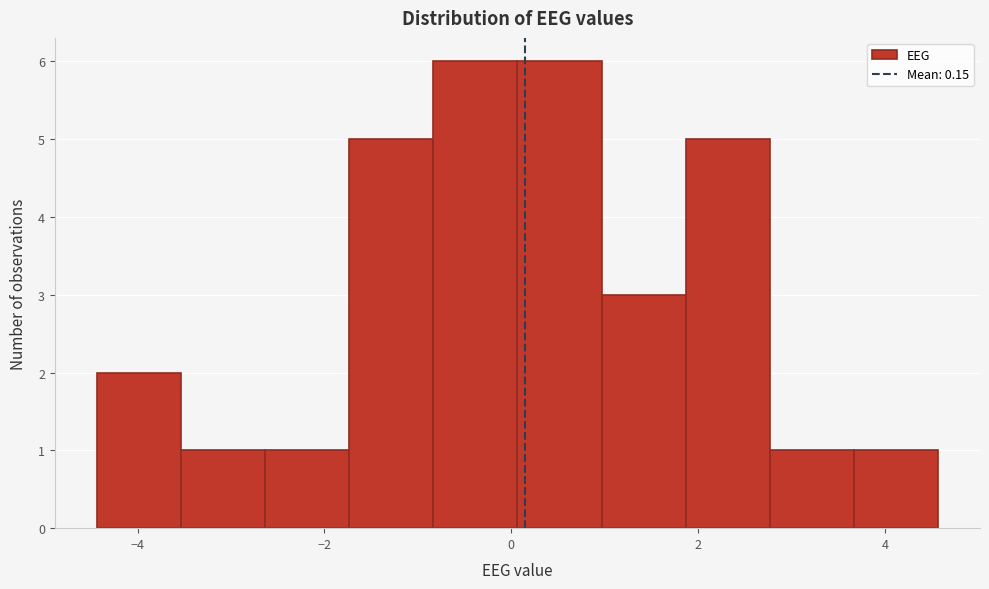

Reading left to right, transcribe this chart: for each bar, give the range it covers on the x-axis and its height. Neither the bar edges nor the heights are printed on the chart, so give them approximately, as read against the axes.

-4.4 to -3.6: 2
-3.6 to -2.6: 1
-2.6 to -1.8: 1
-1.8 to -0.8: 5
-0.8 to 0.0: 6
0.0 to 1.0: 6
1.0 to 1.8: 3
1.8 to 2.8: 5
2.8 to 3.6: 1
3.6 to 4.6: 1